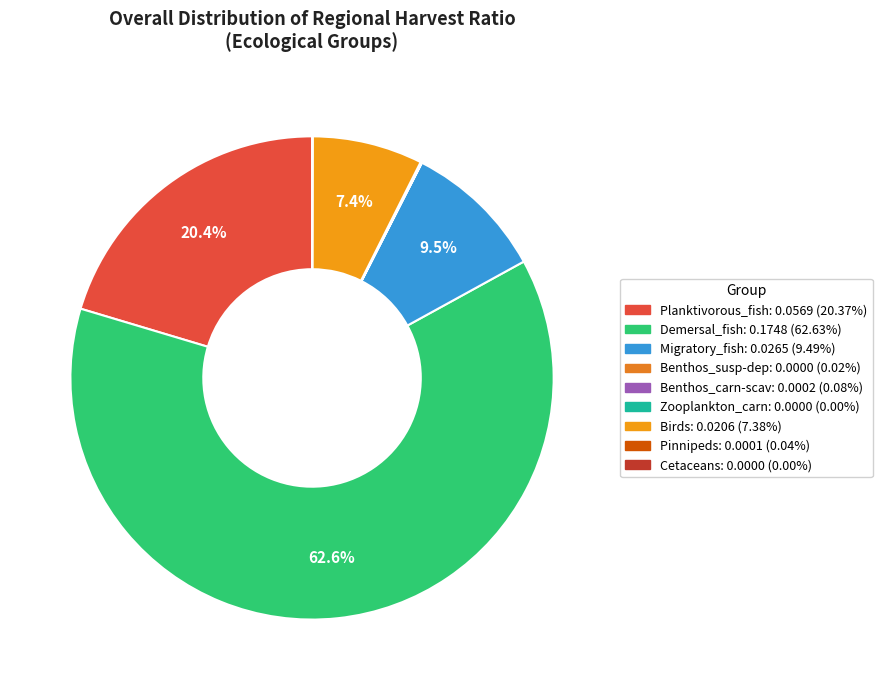

How many slices are in this pie chart?

9